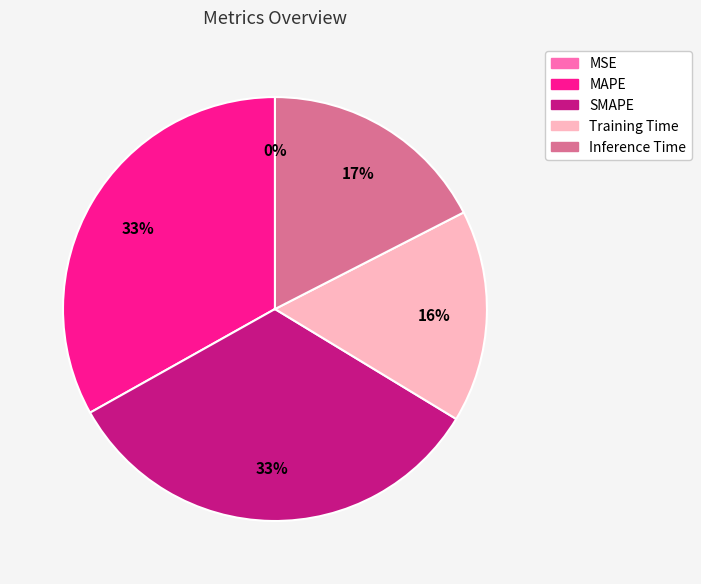

Between SMAPE and Training Time, which is larger?

SMAPE